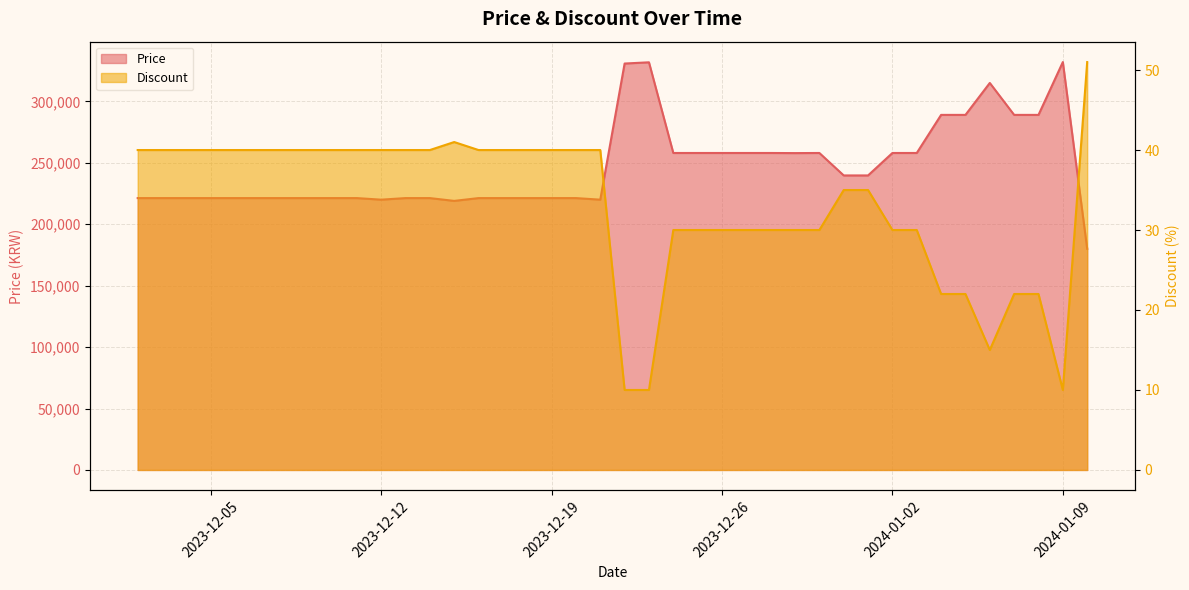

List the labels in order of Price value, smallest first.

2024-01-10, 2023-12-15, 2023-12-12, 2023-12-21, 2023-12-02, 2023-12-03, 2023-12-04, 2023-12-05, 2023-12-06, 2023-12-07, 2023-12-08, 2023-12-09, 2023-12-10, 2023-12-11, 2023-12-13, 2023-12-14, 2023-12-16, 2023-12-17, 2023-12-18, 2023-12-19, 2023-12-20, 2023-12-31, 2024-01-01, 2023-12-29, 2023-12-24, 2023-12-25, 2023-12-26, 2023-12-27, 2023-12-28, 2023-12-30, 2024-01-02, 2024-01-03, 2024-01-04, 2024-01-05, 2024-01-07, 2024-01-08, 2024-01-06, 2023-12-22, 2023-12-23, 2024-01-09